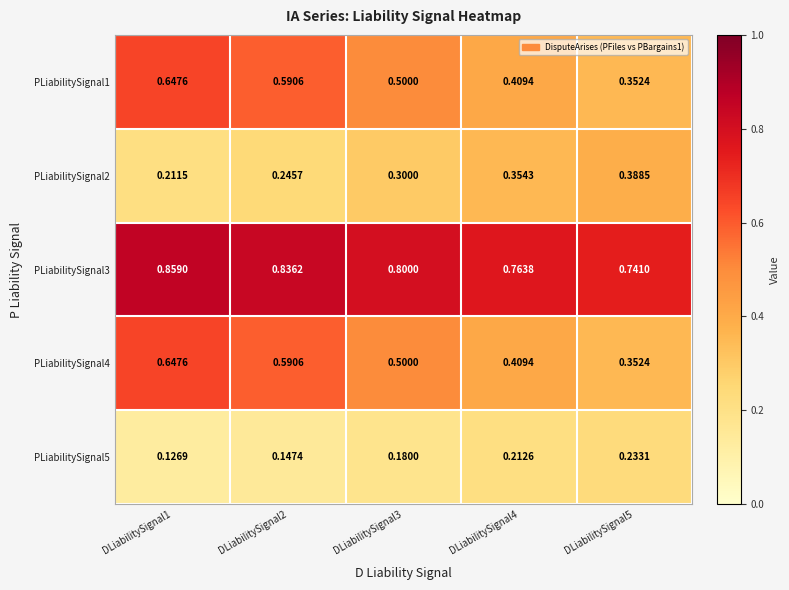

At how many categories does at least one series exceed 0?

5